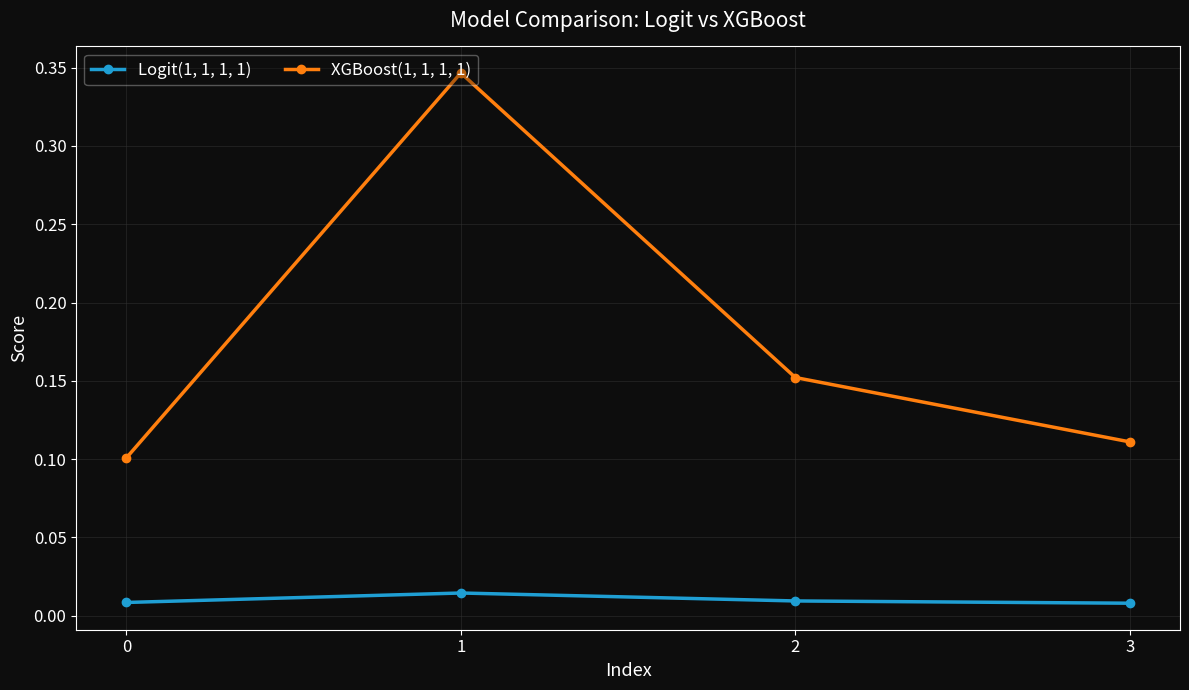

Which series has the largest range (max minus min)?

XGBoost(1, 1, 1, 1)